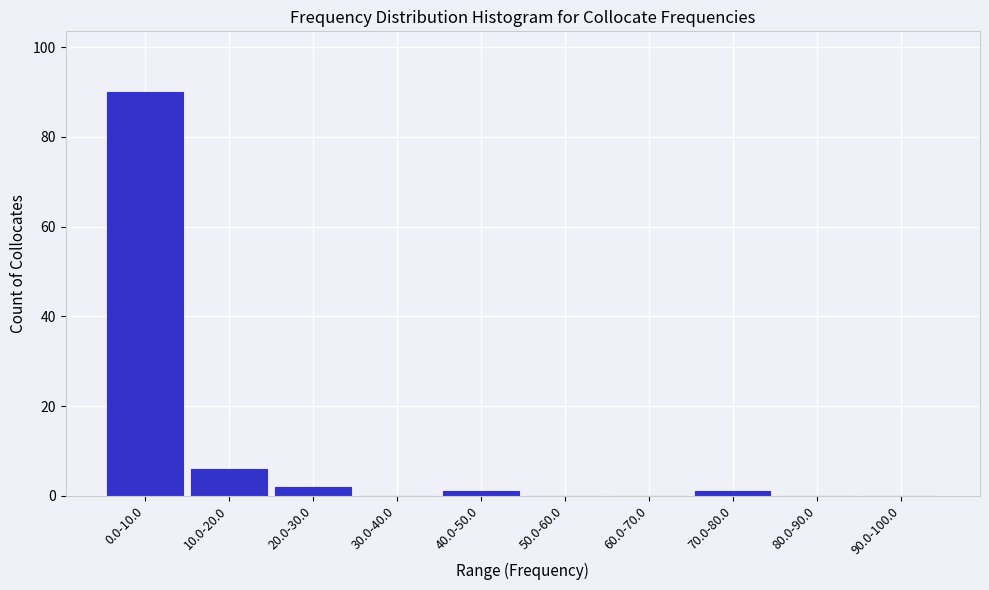

Reading left to right, transcribe all the data shown in this chart.

0.0-10.0=90	10.0-20.0=6	20.0-30.0=2	30.0-40.0=0	40.0-50.0=1	50.0-60.0=0	60.0-70.0=0	70.0-80.0=1	80.0-90.0=0	90.0-100.0=0